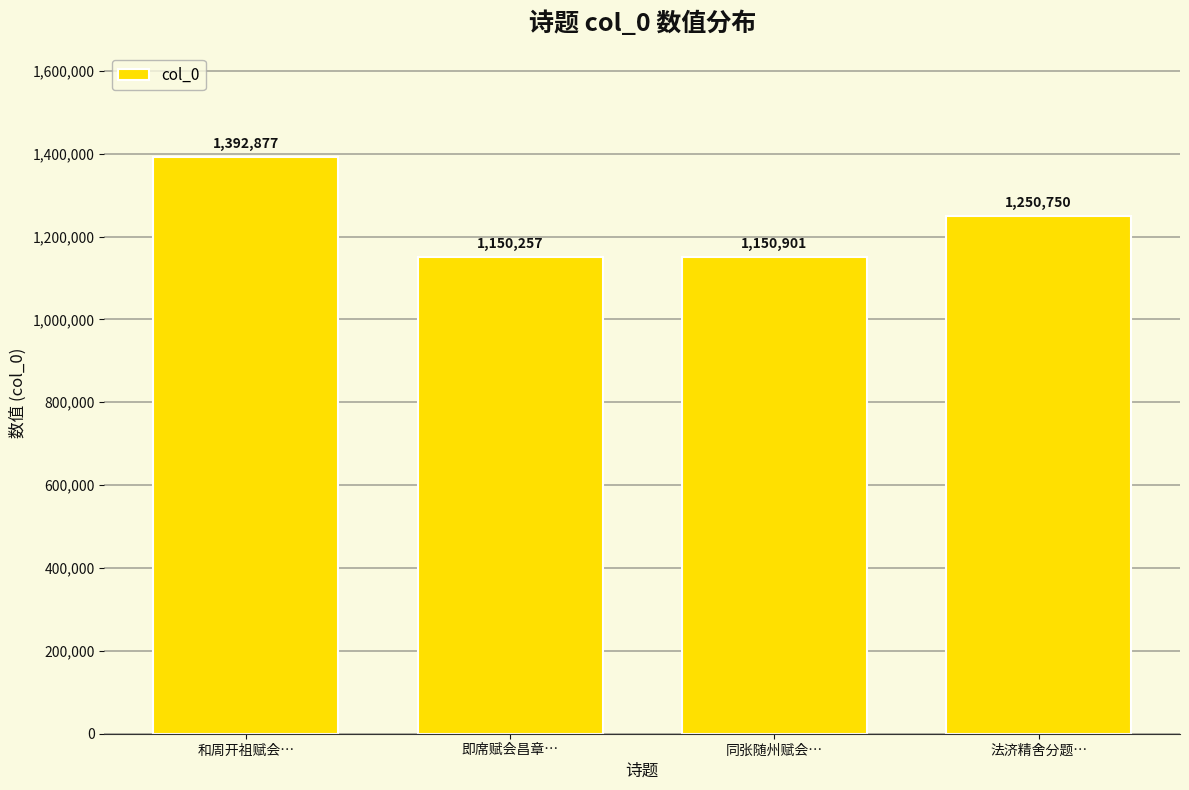

Are the bars grouped side by side (vs. stacked)?

No